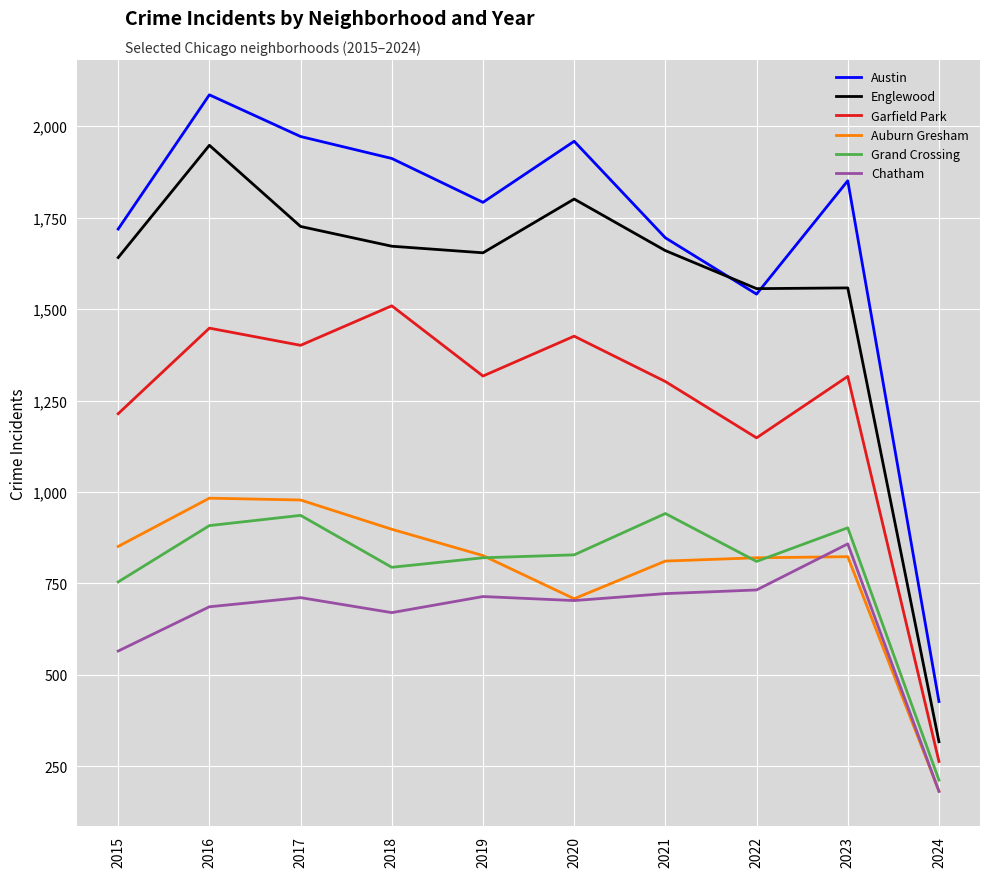

The Englewood series shows 2507 at 2019. True or false?

False